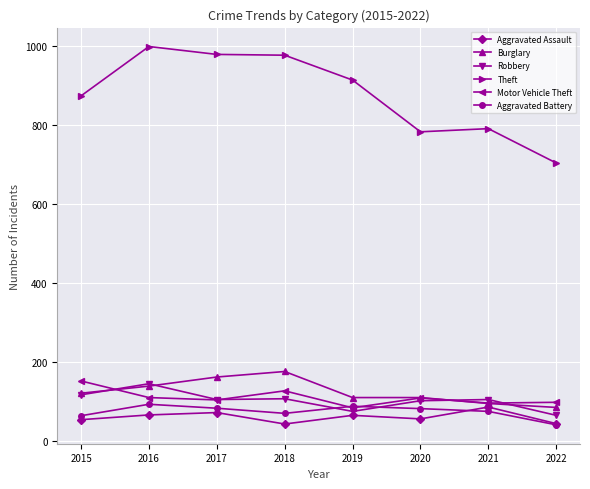

Does the chart display data point markers on the line(s)?

Yes